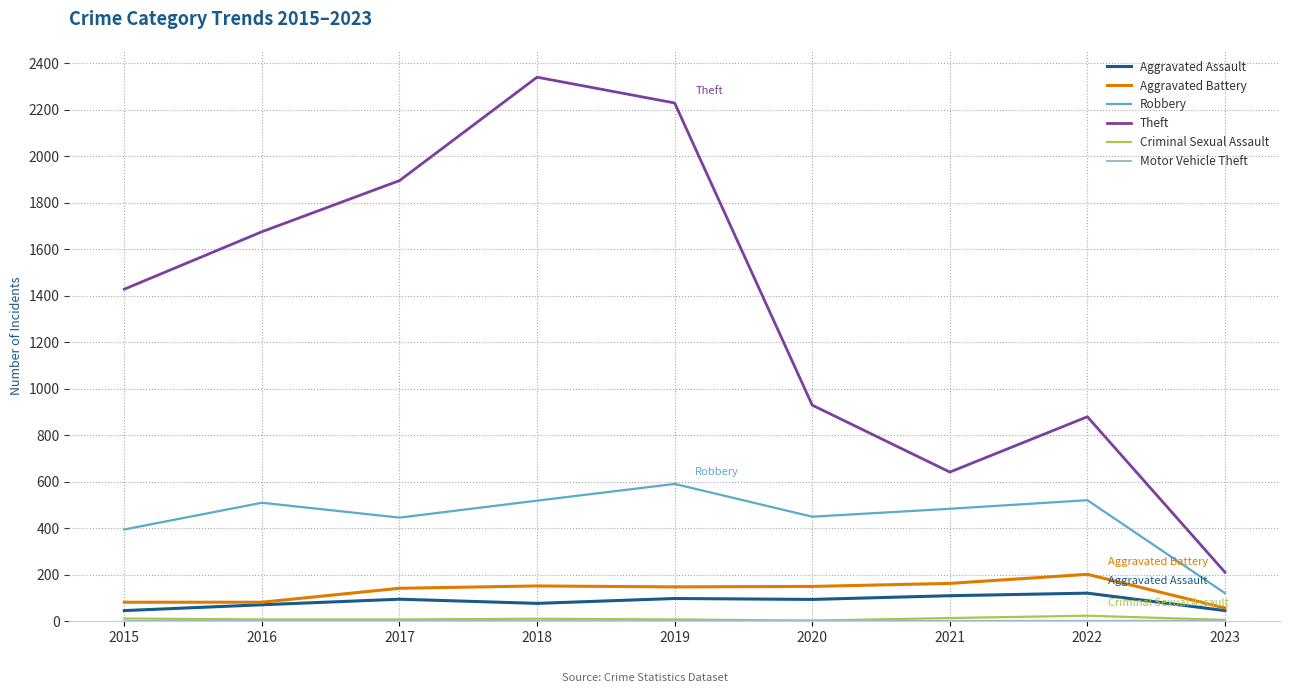

What is the difference between the highest and lowest values at 2022?

878